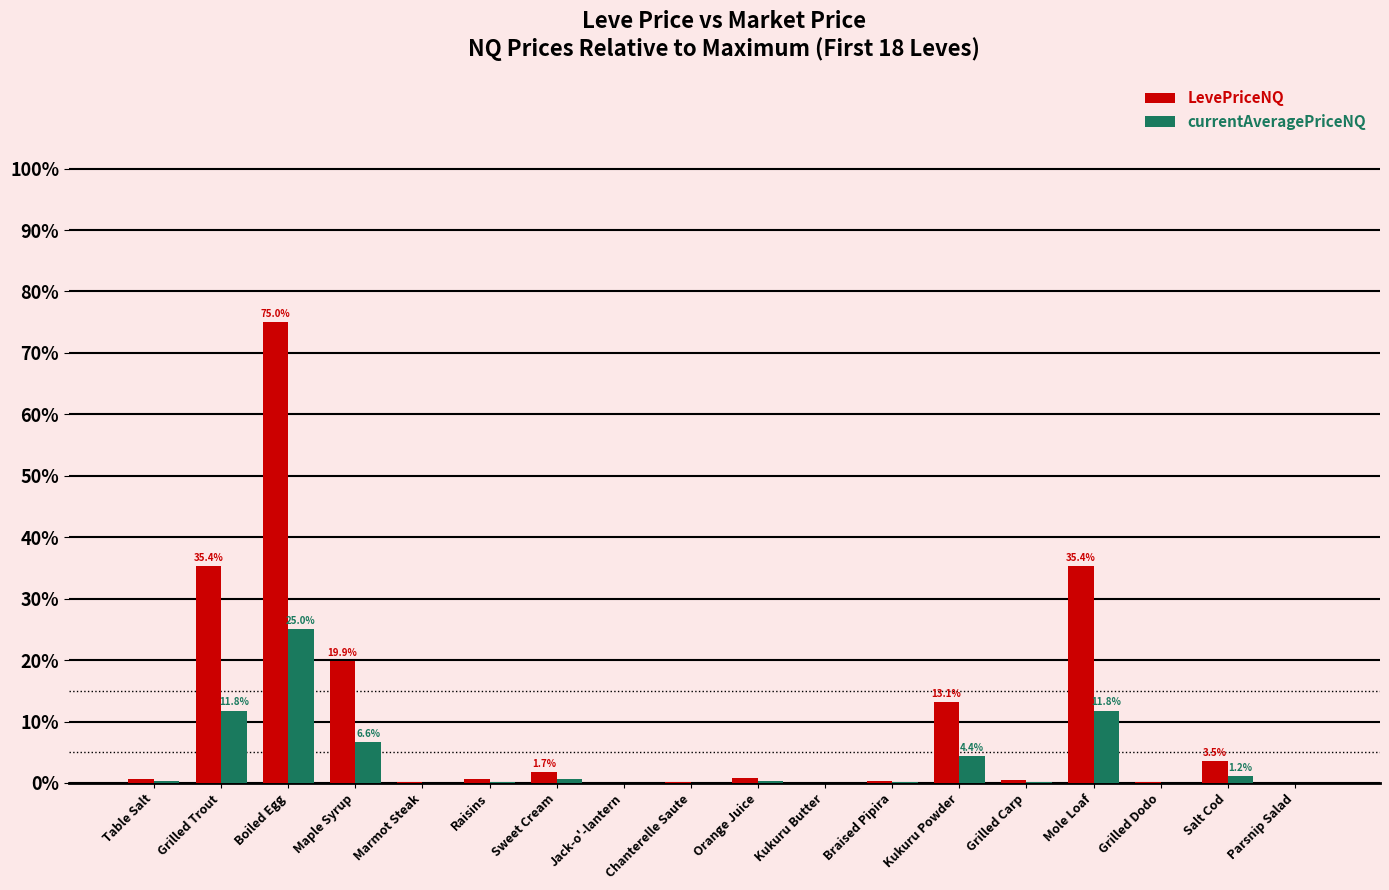

Is it true that LevePriceNQ equals -42.0 at Jack-o'-lantern?

False